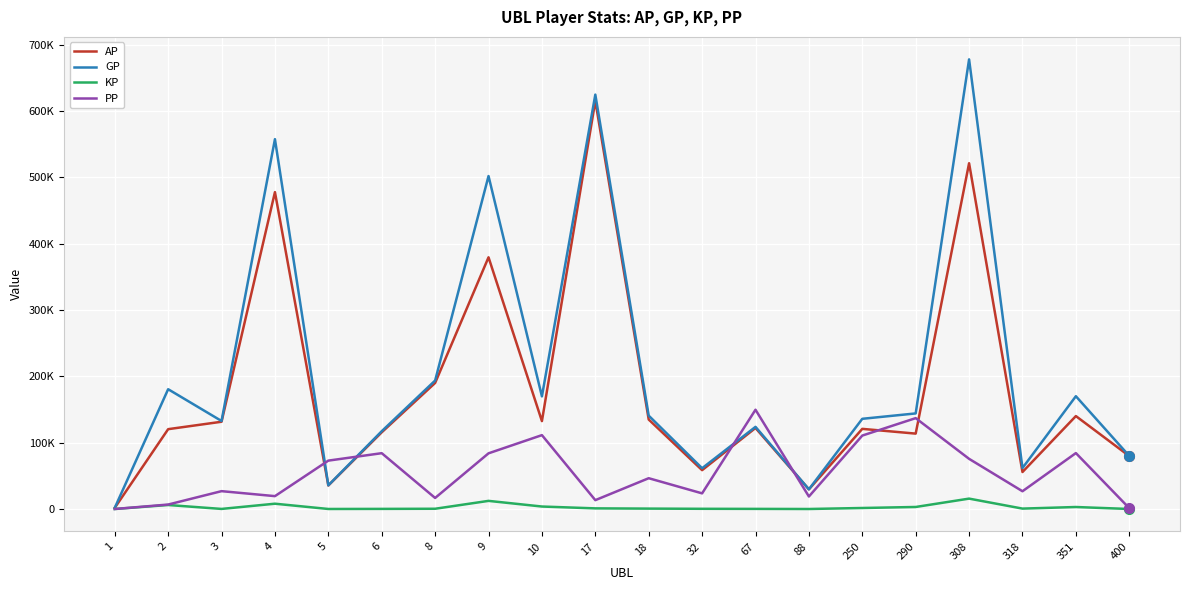

The value of KP at 9 is 6282.0. True or false?

False